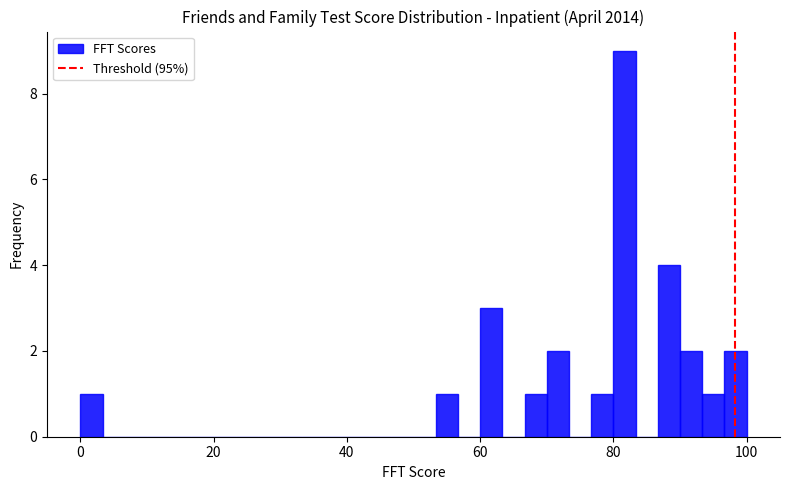

Read against the x-axis, roughly where is the centre of the tallest bar?

82